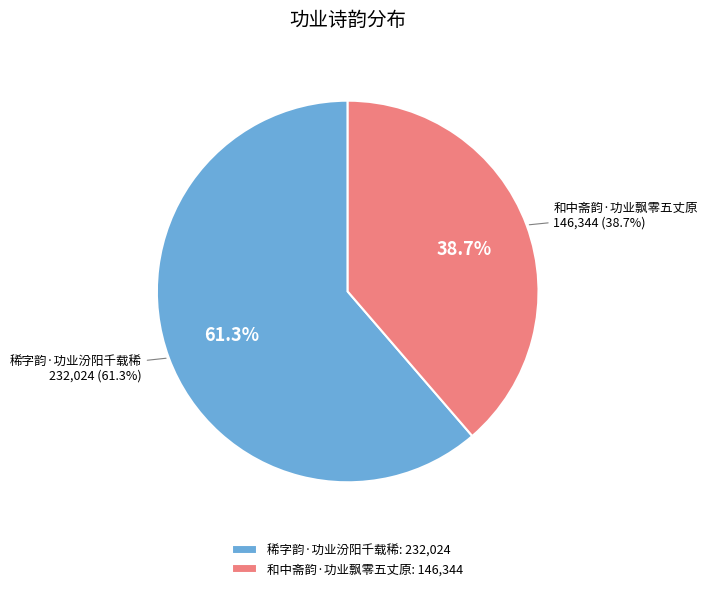

To the nearest percent, what percentage of the pie is 和中斋韵·功业飘零五丈原?

39%